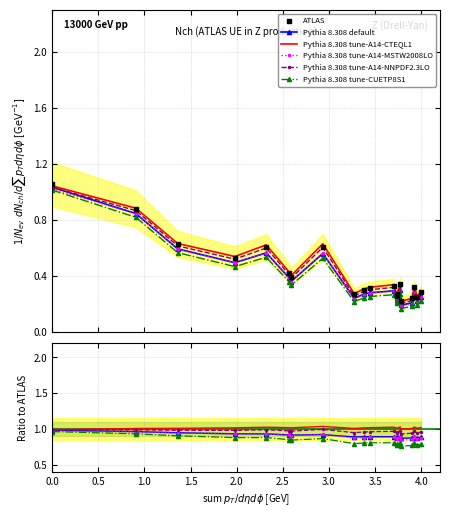

What are all the series names shown in the legend?

Pythia 8.308 default, Pythia 8.308 tune-A14-CTEQL1, Pythia 8.308 tune-A14-MSTW2008LO, Pythia 8.308 tune-A14-NNPDF2.3LO, Pythia 8.308 tune-CUETP8S1, ATLAS